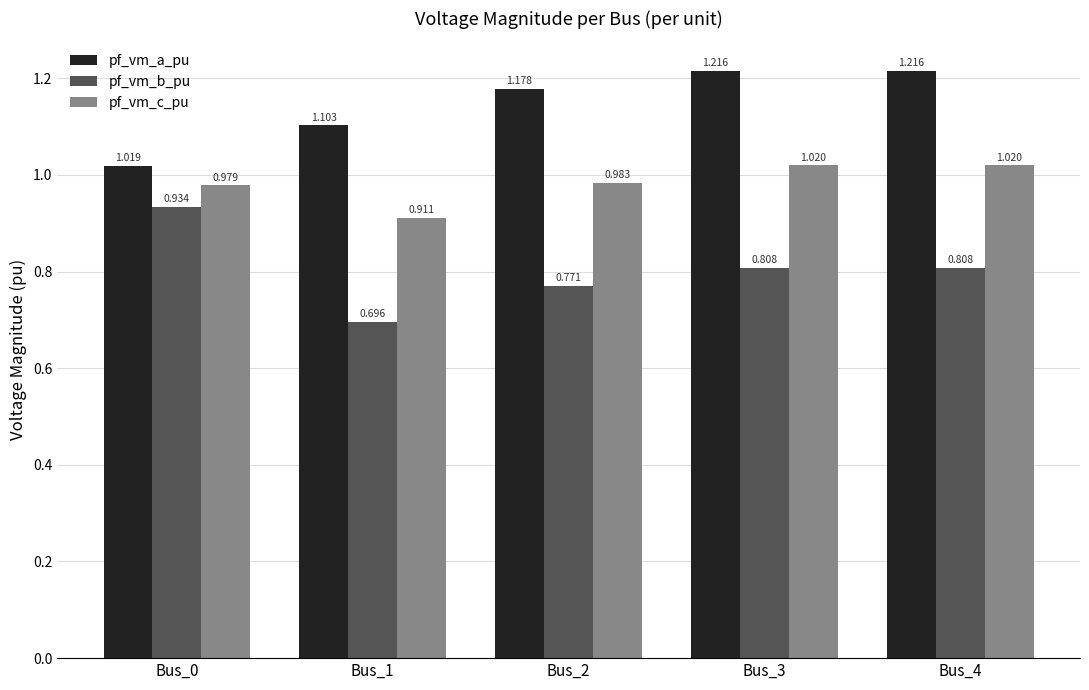

List the series in order of their overall mean, lowest first.

pf_vm_b_pu, pf_vm_c_pu, pf_vm_a_pu